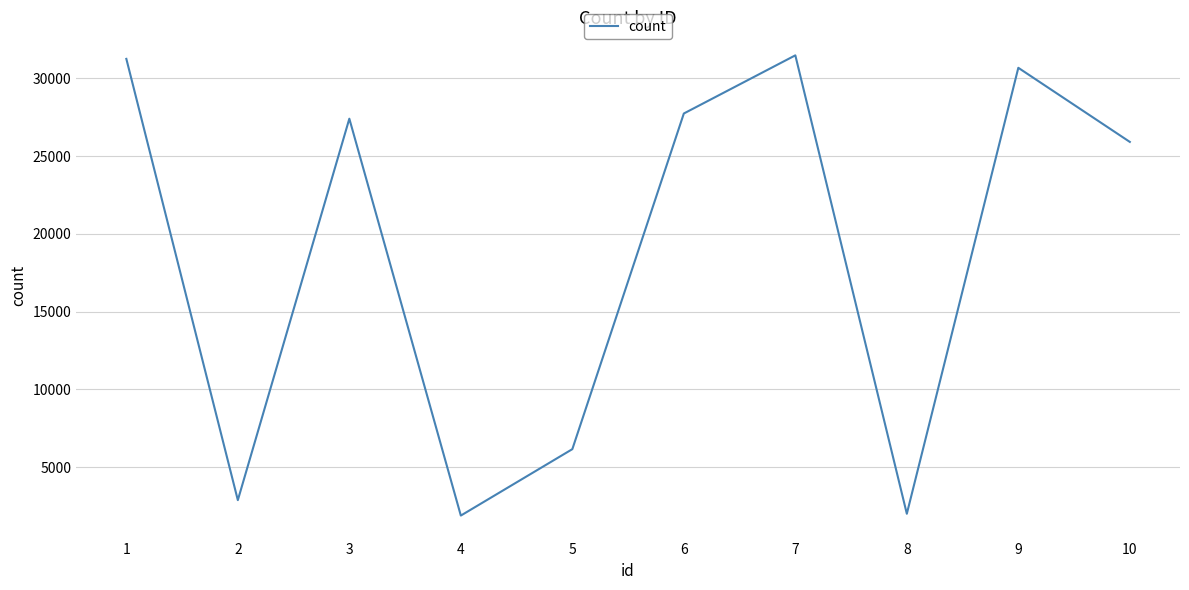

What is the change in value from 6 to 9?

+2936